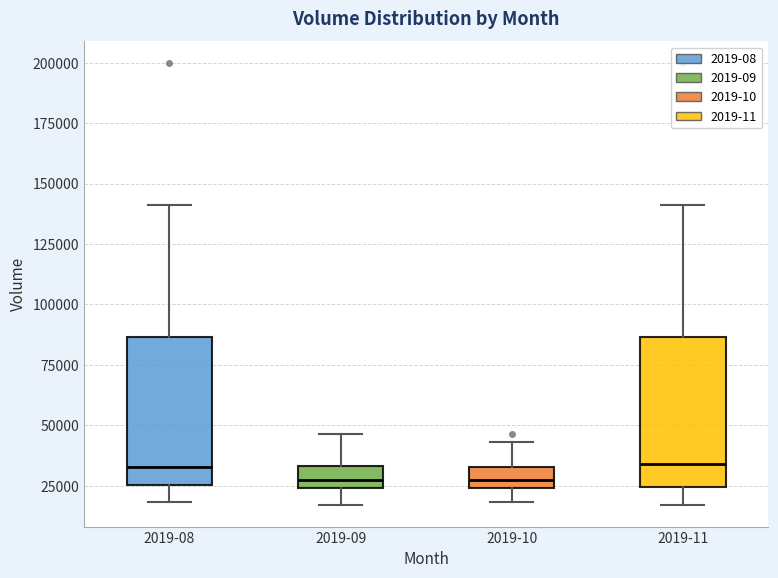

Where does the lower whisker of the box for 2019-10 end on the y-axis? The values are not printed on the chart, so give them approximately, as read against the axis.

20000